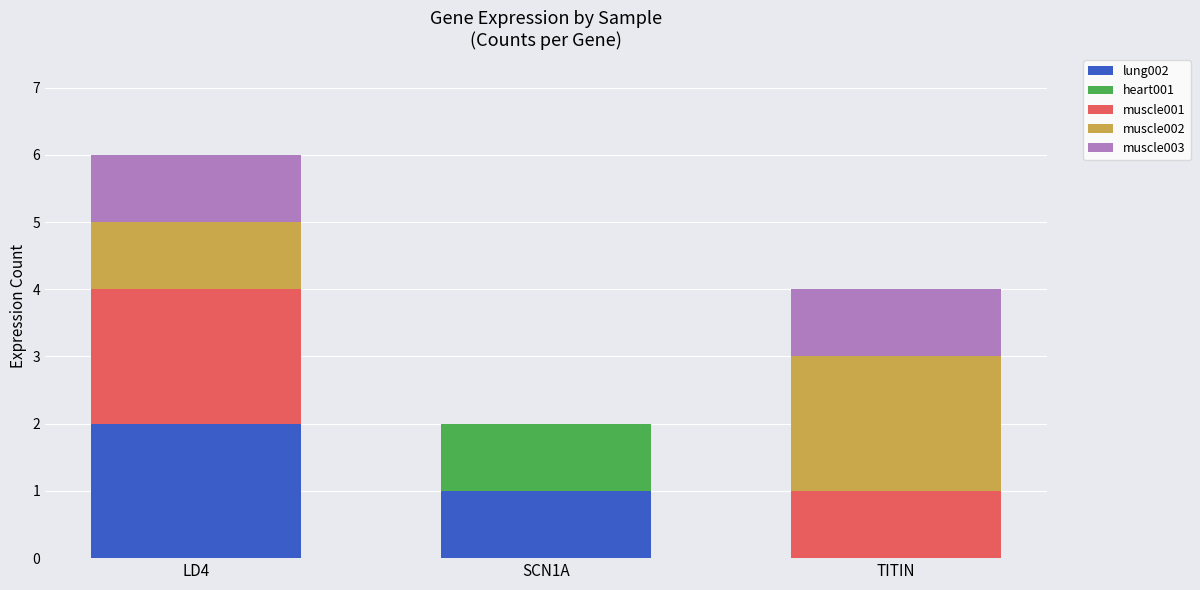

The lung002 series shows 2 at LD4. True or false?

True